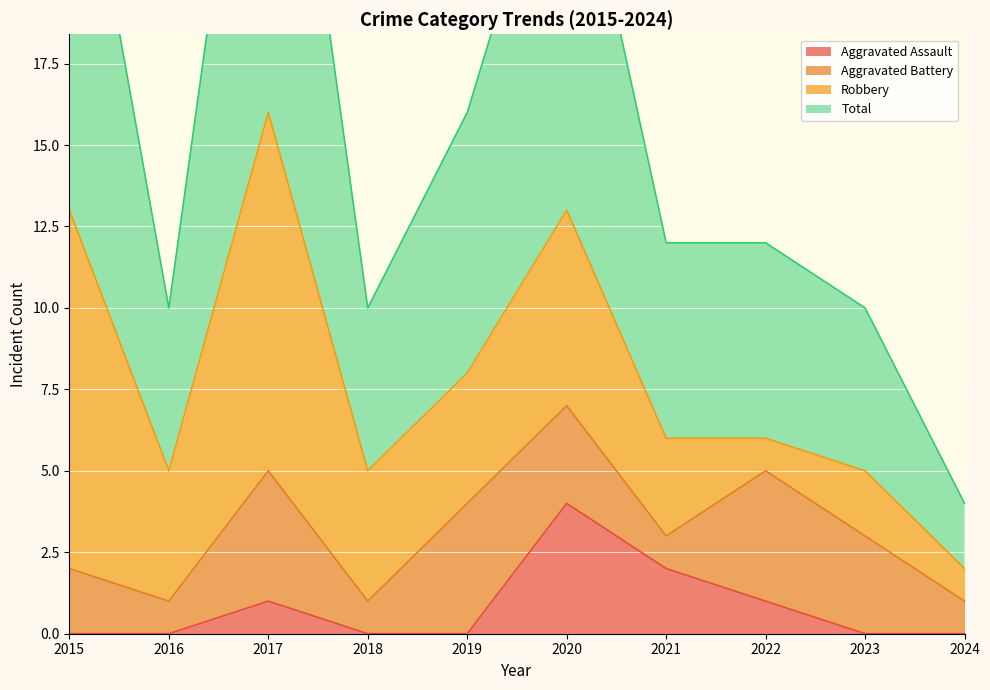

What is the difference between the maximum and second lowest values in the Total series?

22